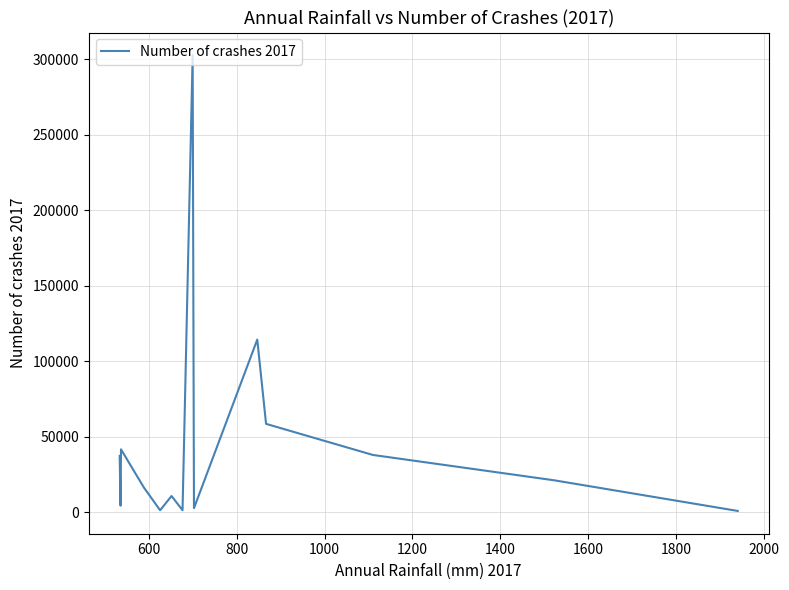

What is the maximum value shown in the chart?

302656